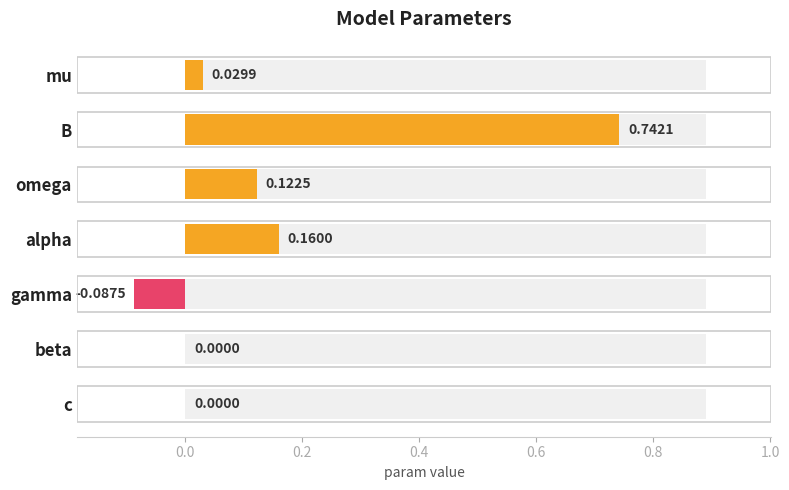

Is it true that the value at c is -0.5?

False